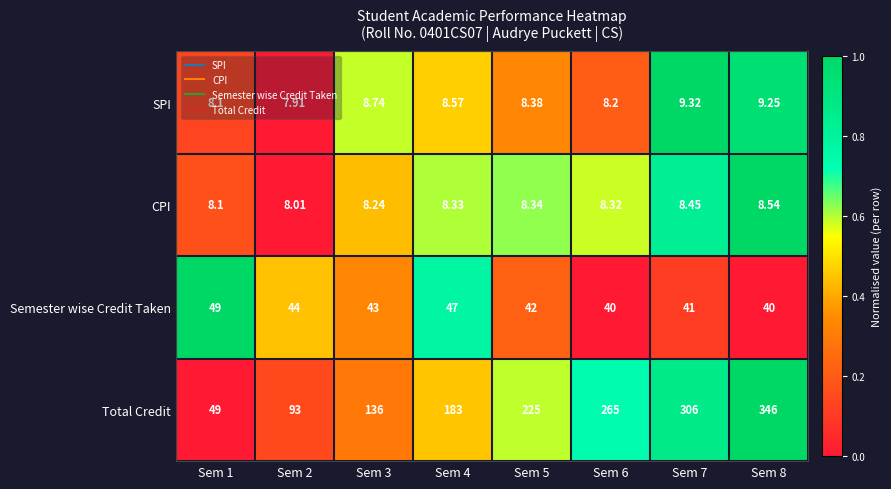

Which series has the largest total across all categories?

Total Credit